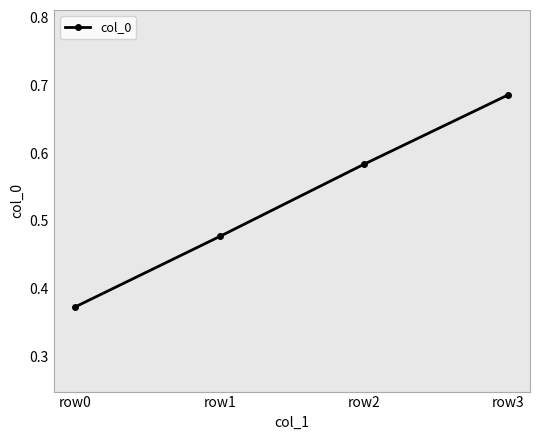

At which category does the chart reach its minimum across all series?

row0